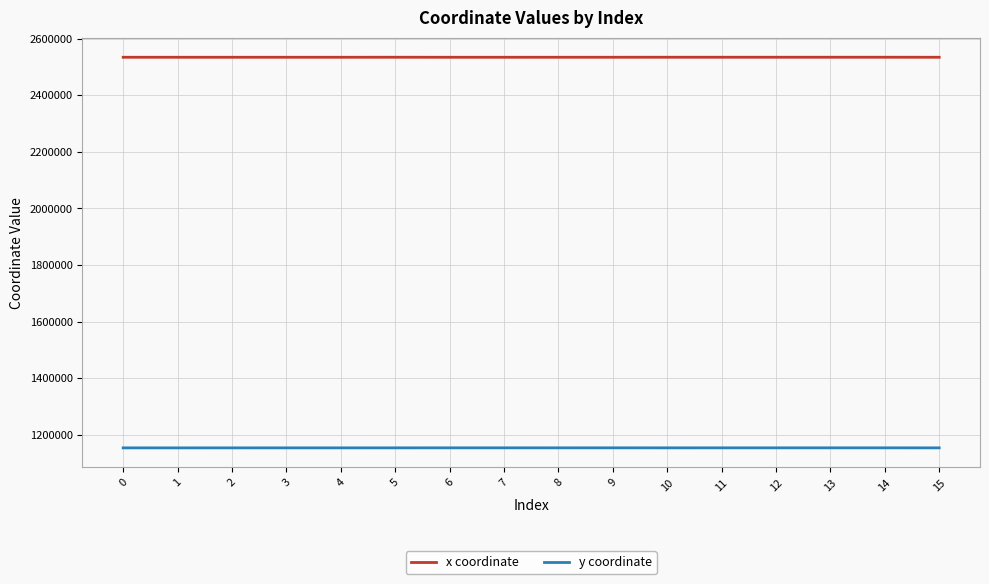

True or false: x coordinate and y coordinate cross at least once.

False